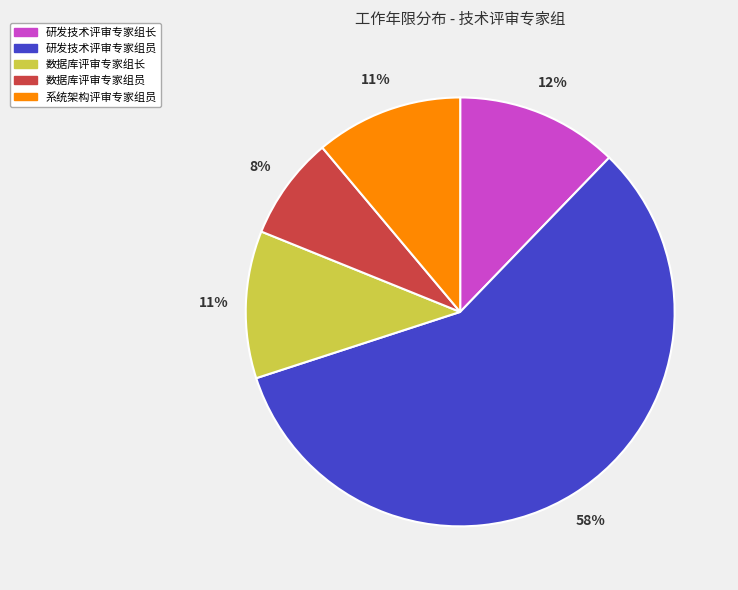

Is there a majority slice in this chart?

Yes